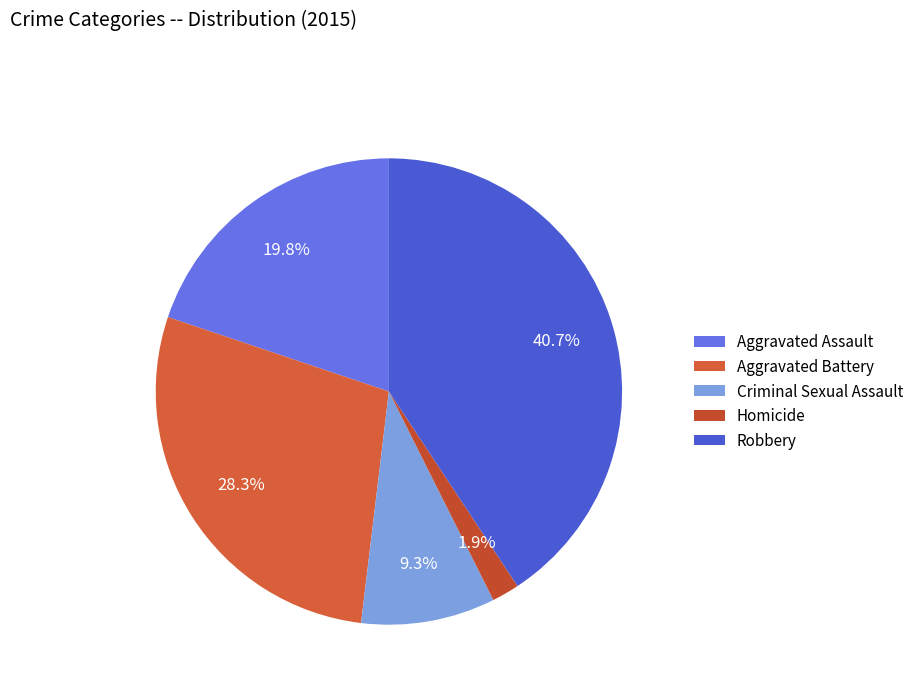

How many slices are in this pie chart?

5